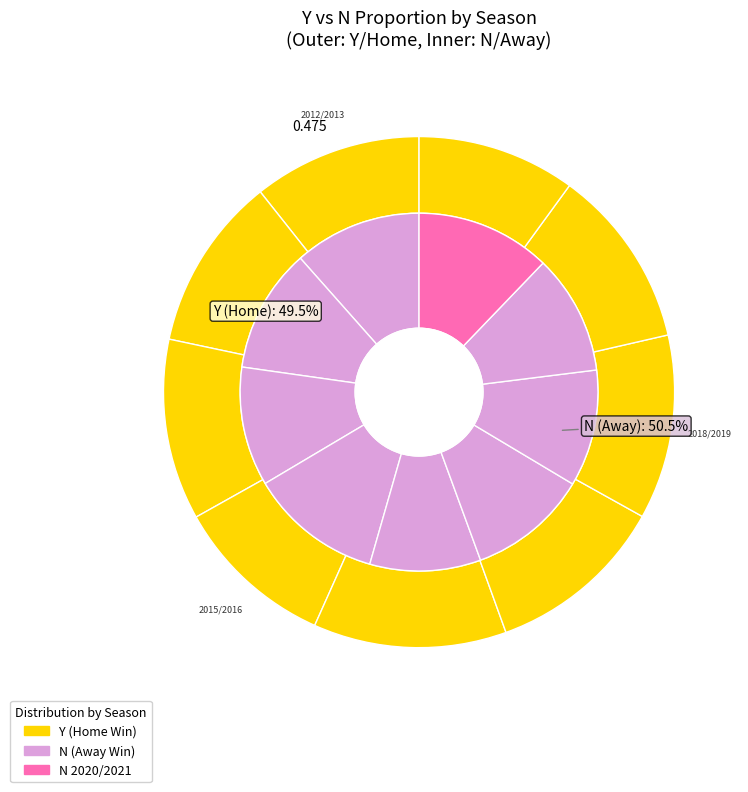

To the nearest percent, what is the difference between the largest and smallest slice percentages?

2%